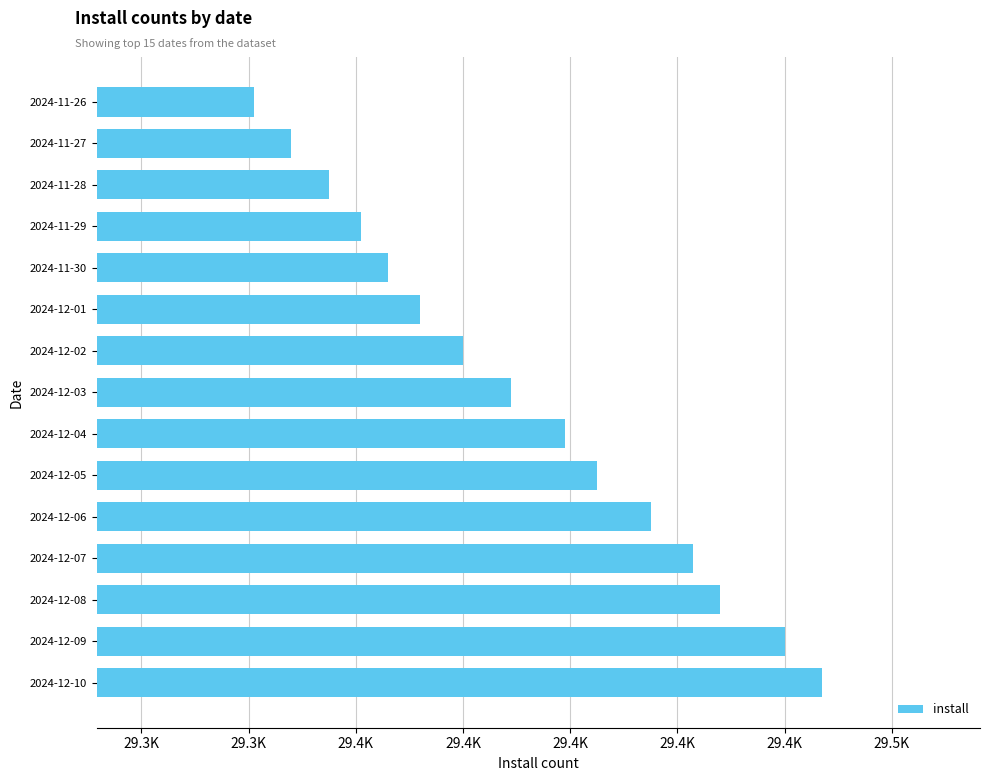

Does the chart contain any negative values?

No